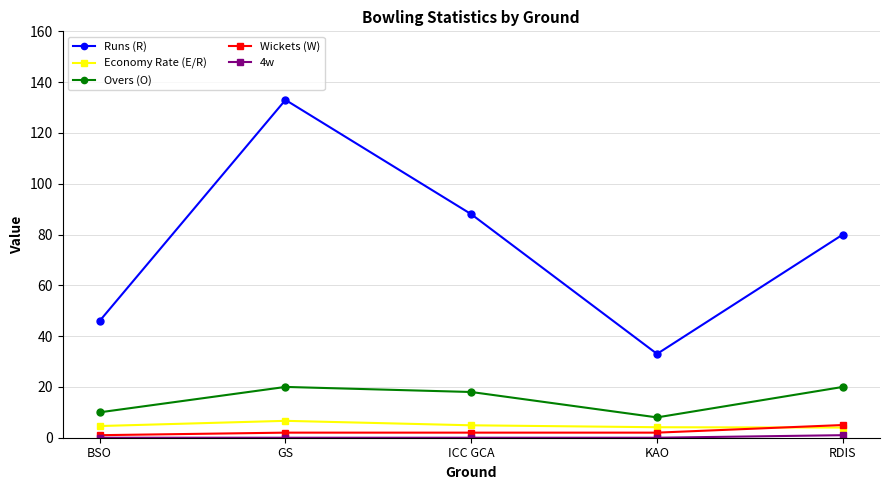

What position from the right is ICC GCA?

3